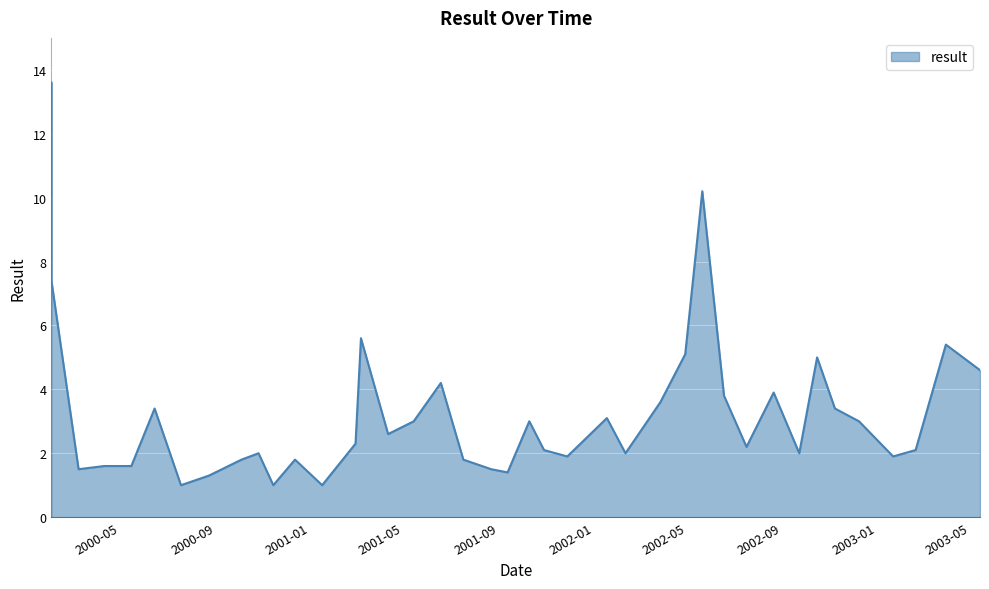

What is the approximate value at 2000-08-23?

1.3